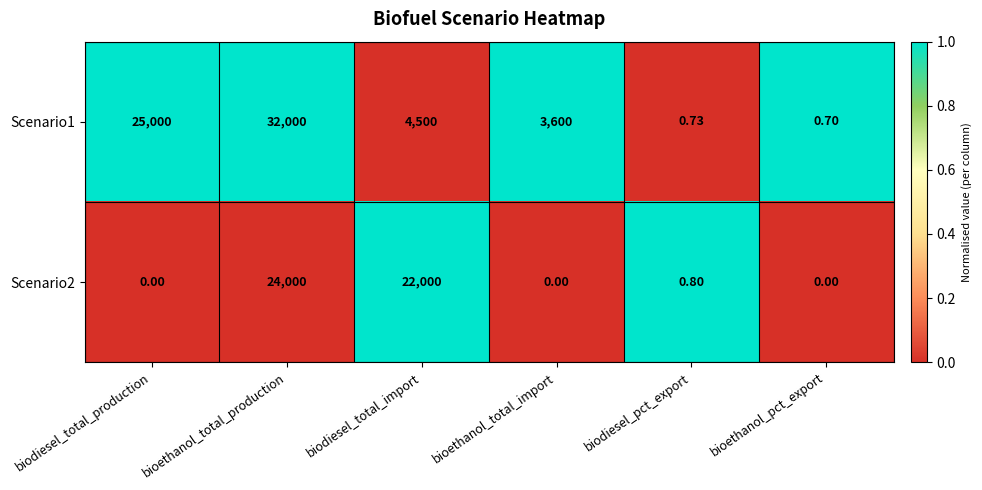

At which label does Scenario1 first exceed 4500?

biodiesel_total_production